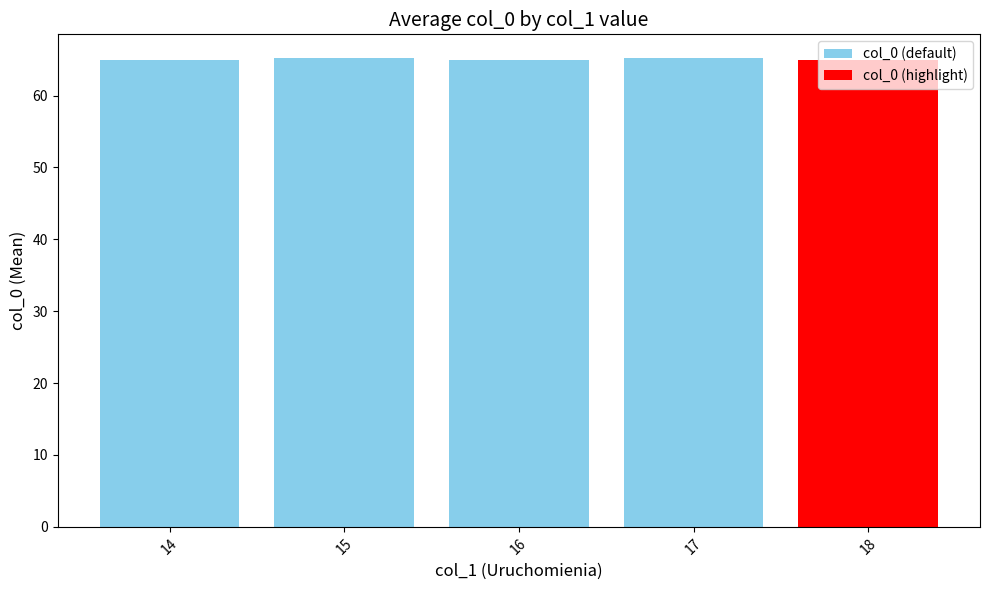

What is the value of the 1st bar from the left?

65.0